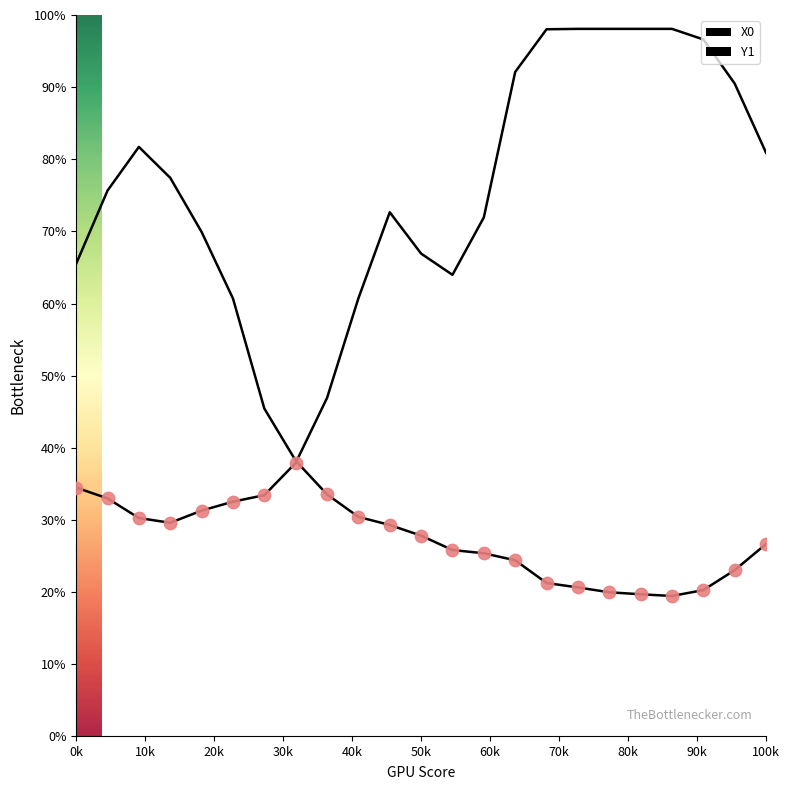

Is the value of Y1 at 11 greater than the value of X0 at 50k?

No